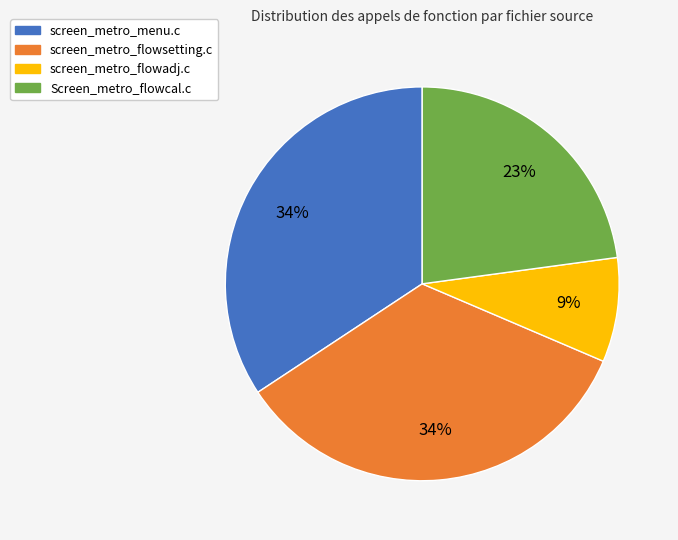

Is there any slice that represents more than half of the pie?

No